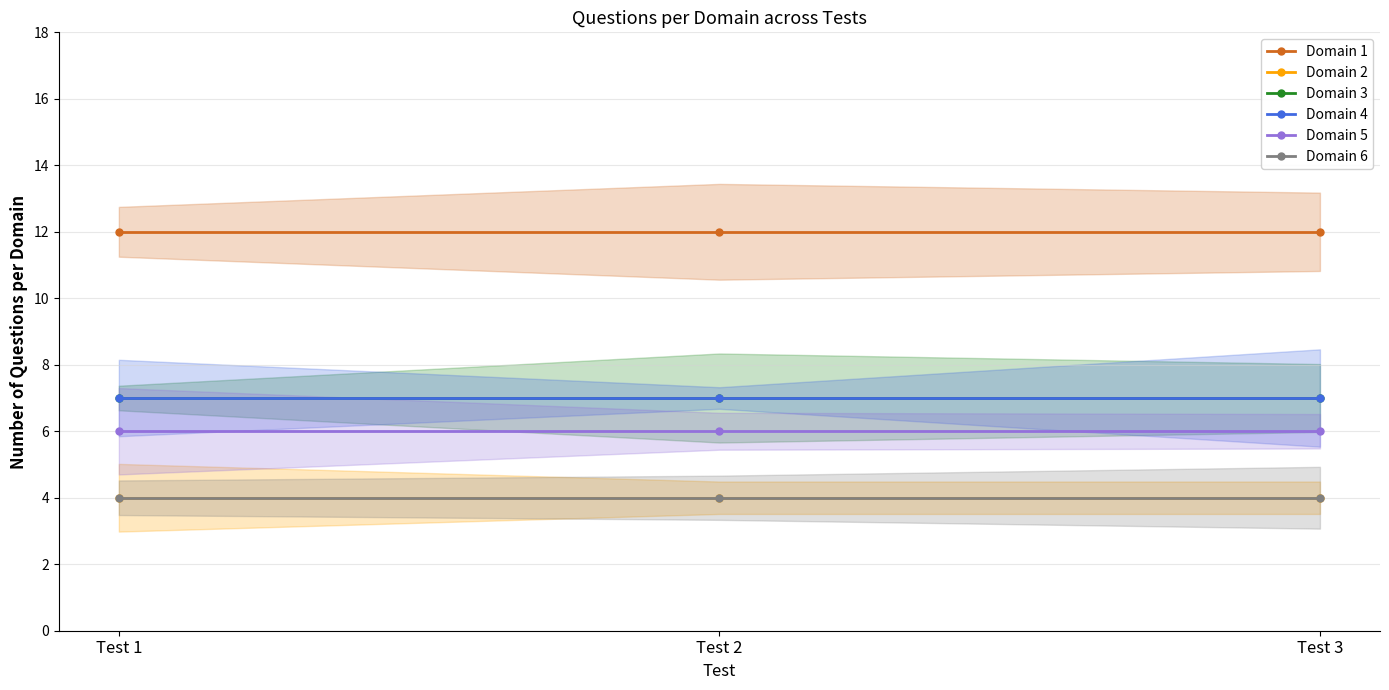

What is the value of the Domain 6 point at the 2nd from the left?

4